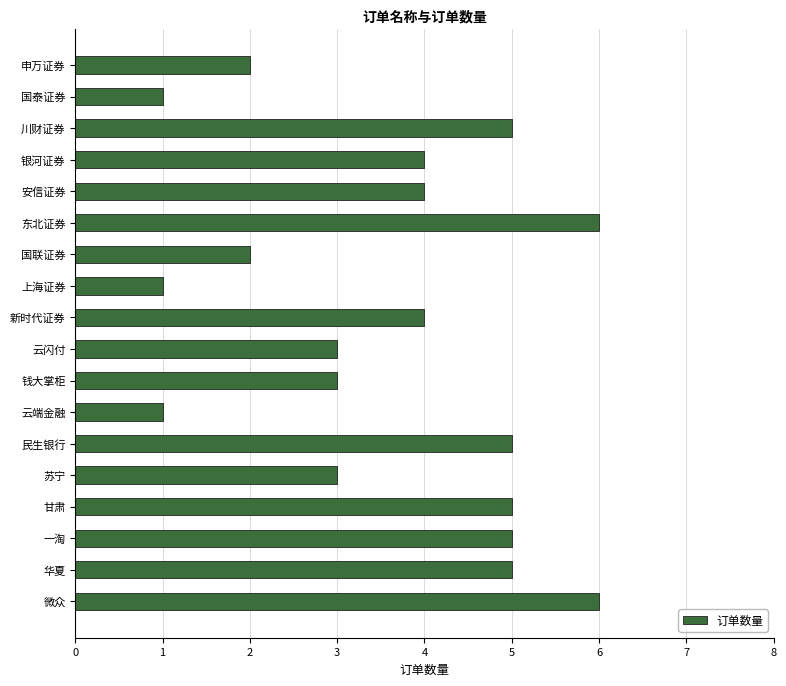

Reading top to bottom, list all the values displayed in this chart.

申万证券=2	国泰证券=1	川财证券=5	银河证券=4	安信证券=4	东北证券=6	国联证券=2	上海证券=1	新时代证券=4	云闪付=3	钱大掌柜=3	云端金融=1	民生银行=5	苏宁=3	甘肃=5	一淘=5	华夏=5	微众=6